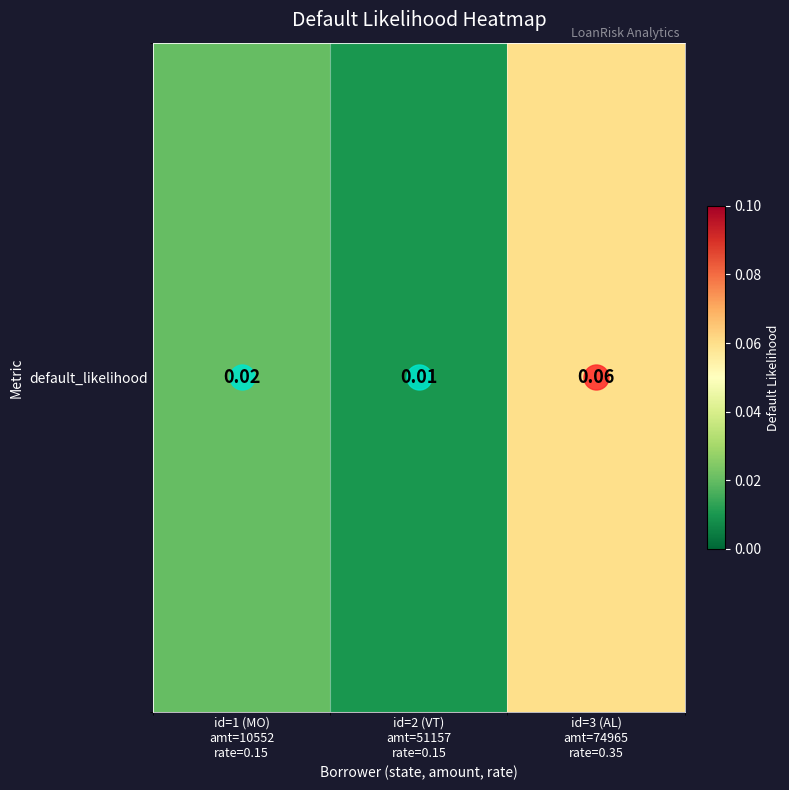

True or false: the data shows 0.1 at id=3 (AL)
amt=74965
rate=0.35.

False